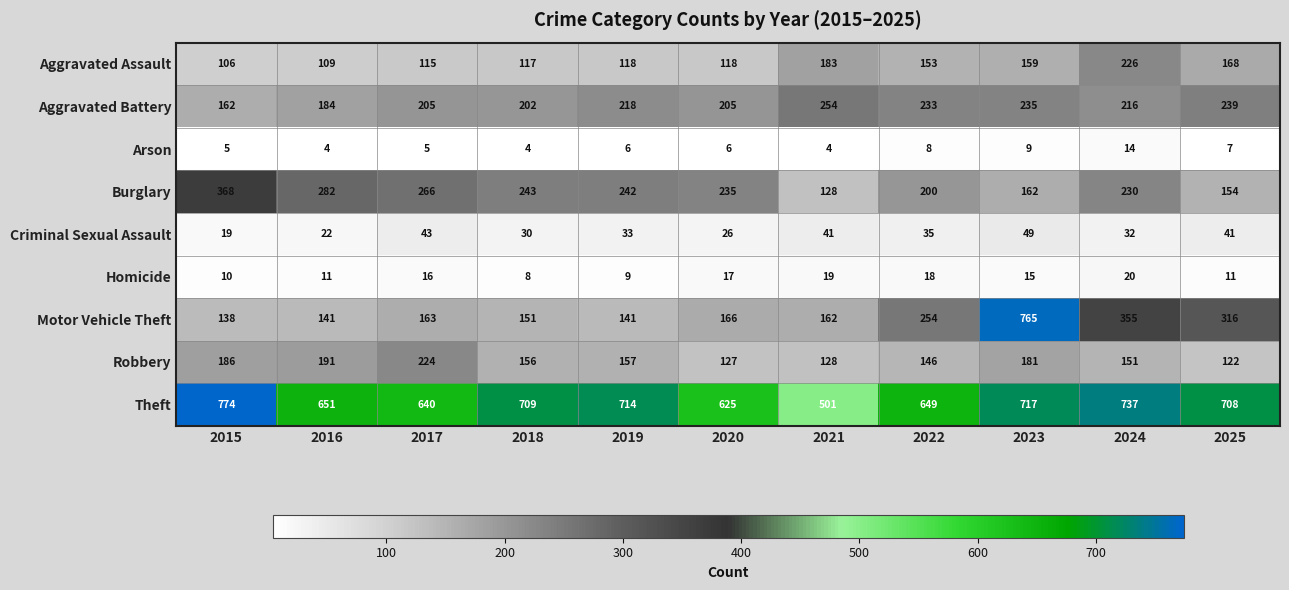

What is the difference between the highest and lowest values at 2017?

635